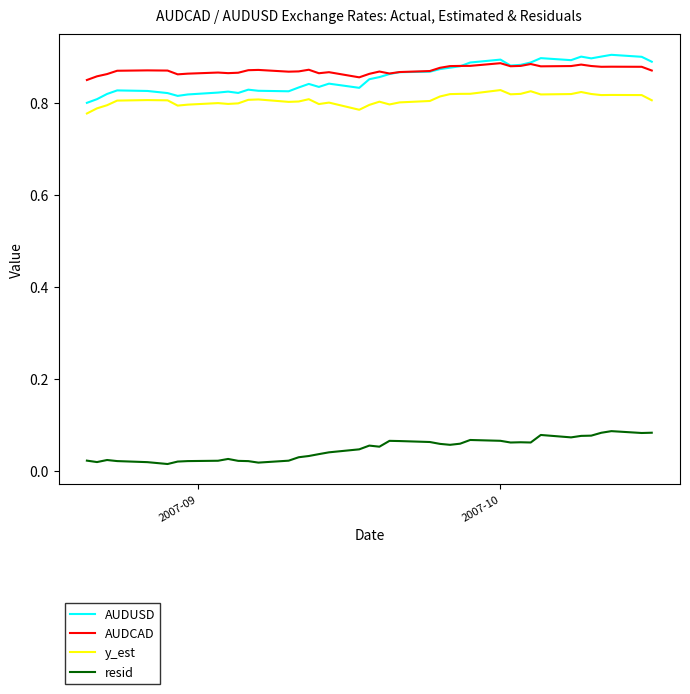

True or false: AUDCAD and y_est intersect in this chart.

False